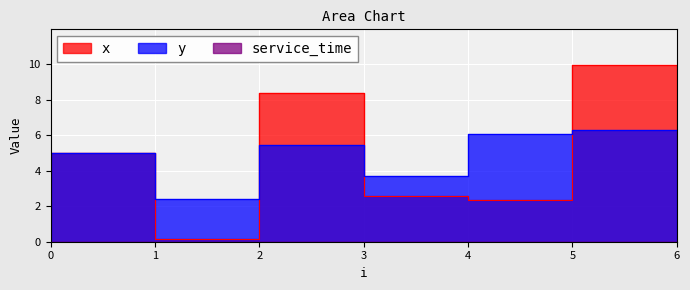

At which category is the sum across all series the highest?

5